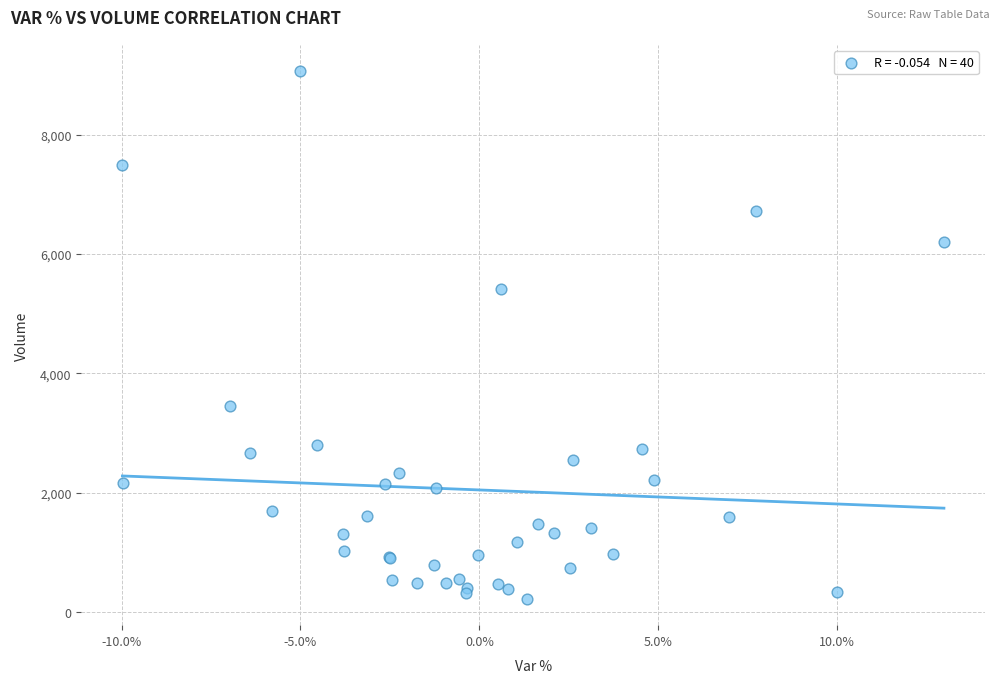

What Y value in the scatter plot is closest to 4641?

5416